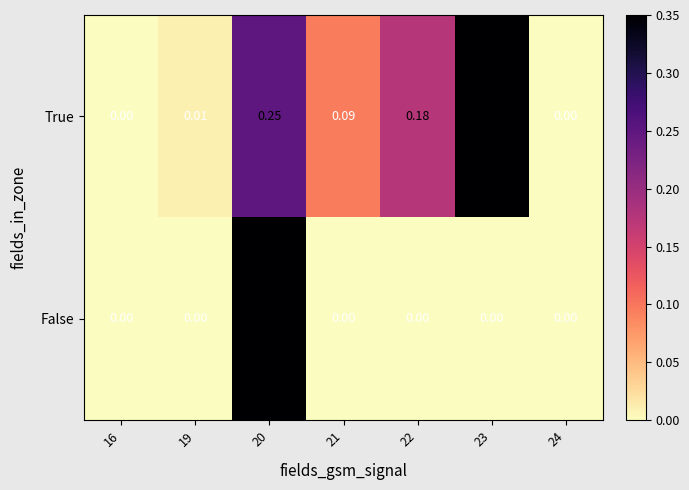

Which series has the largest total across all categories?

True